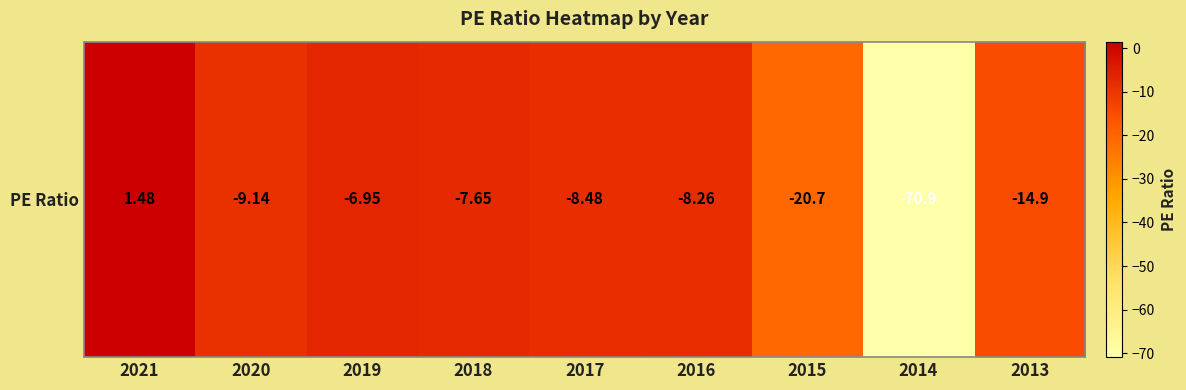

What is the difference between the maximum and minimum values?

72.4